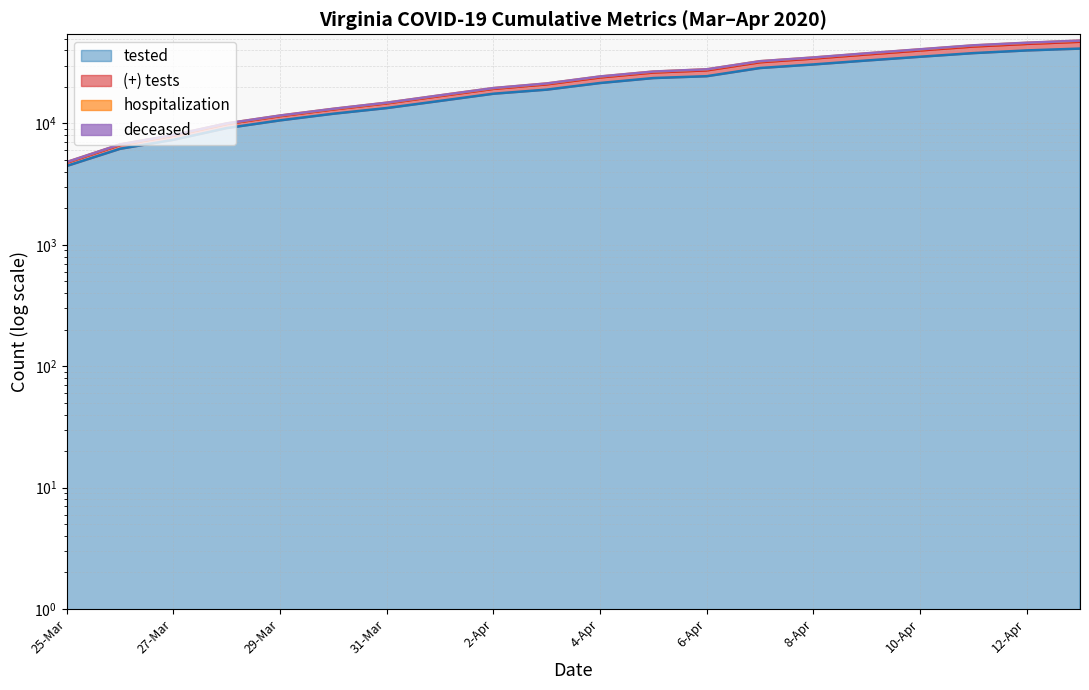

True or false: hospitalization and (+) tests intersect in this chart.

False